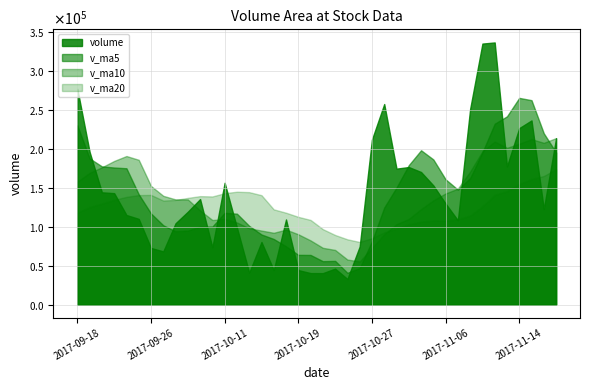

Which has a higher value, 2017-10-24 or 2017-11-14?

2017-11-14